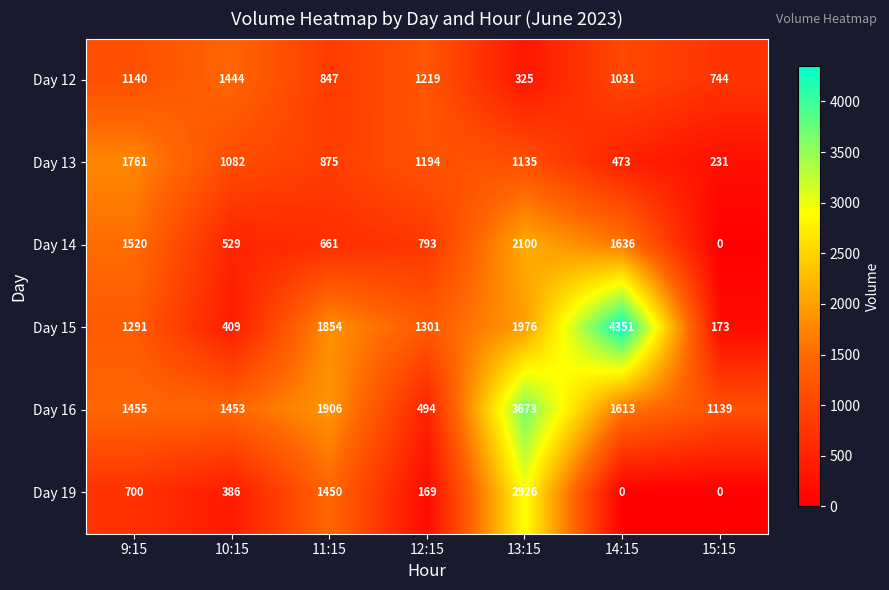

At how many categories does at least one series exceed 467?

7